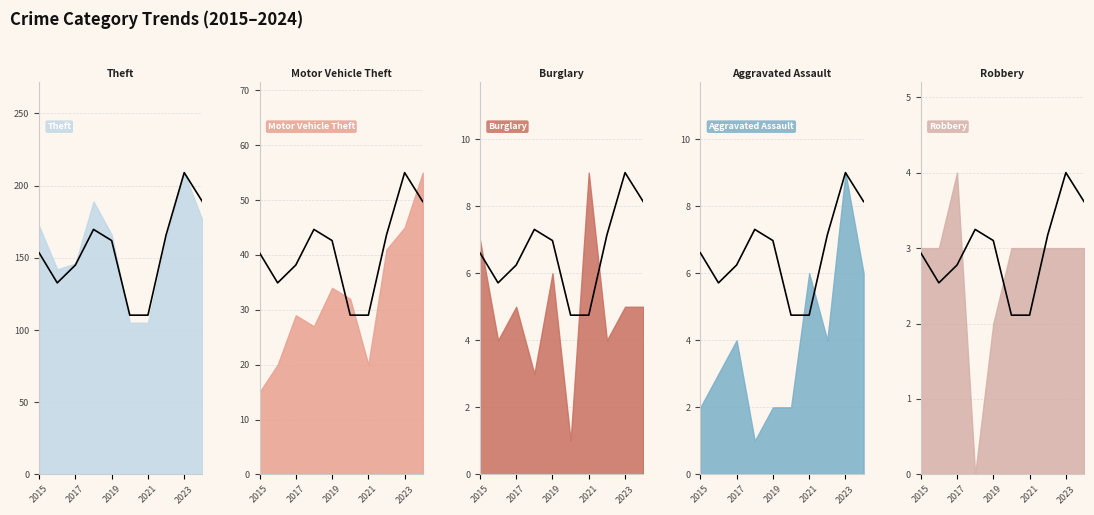

What is the sum of all values?

29.6